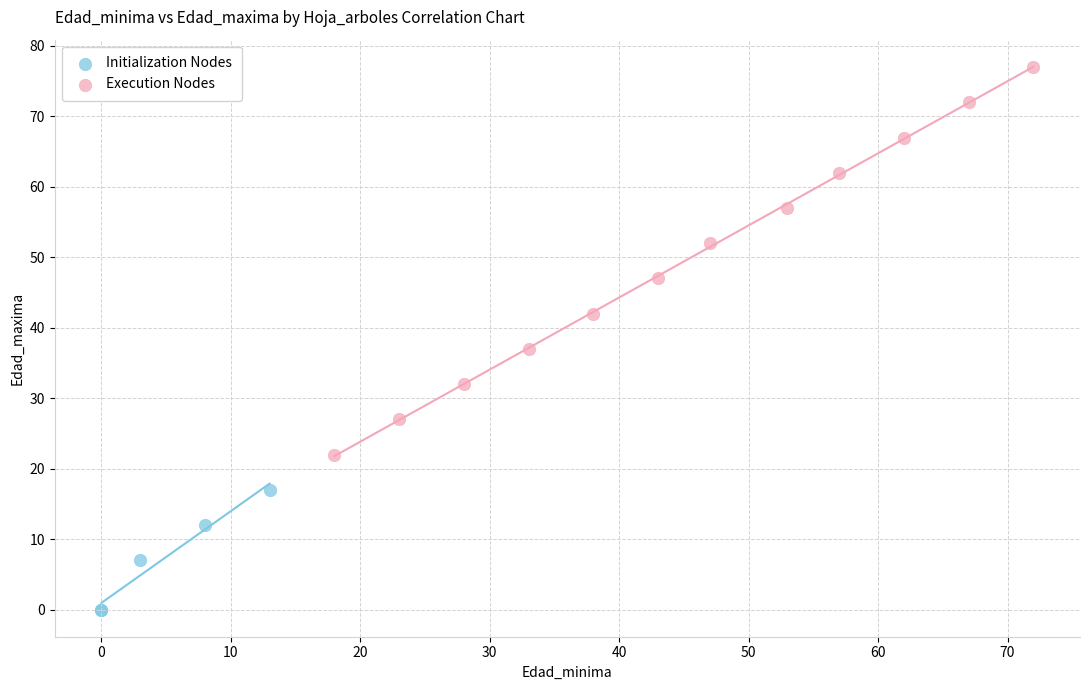

Which series contains the lowest Y value?

Initialization Nodes